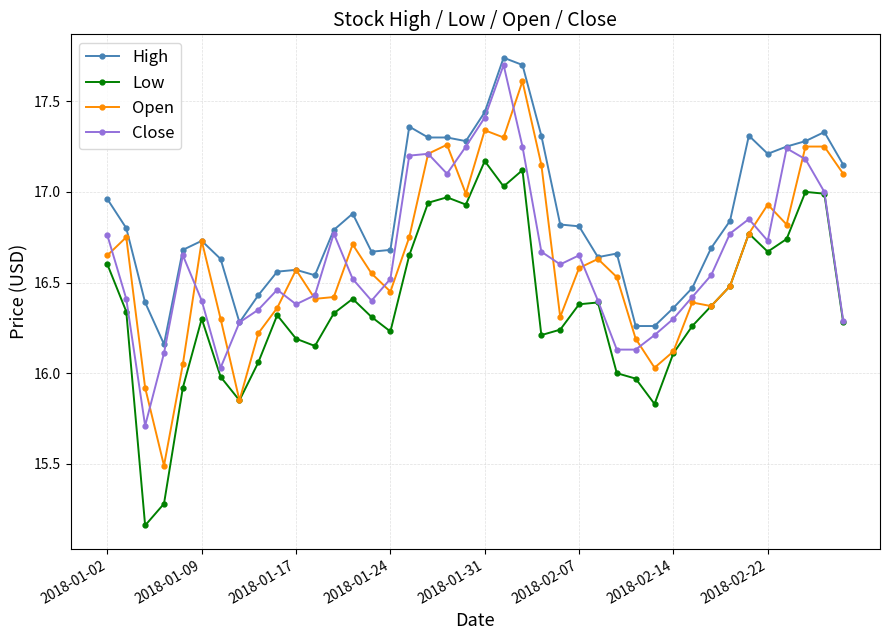

How many lines are shown in the chart?

4